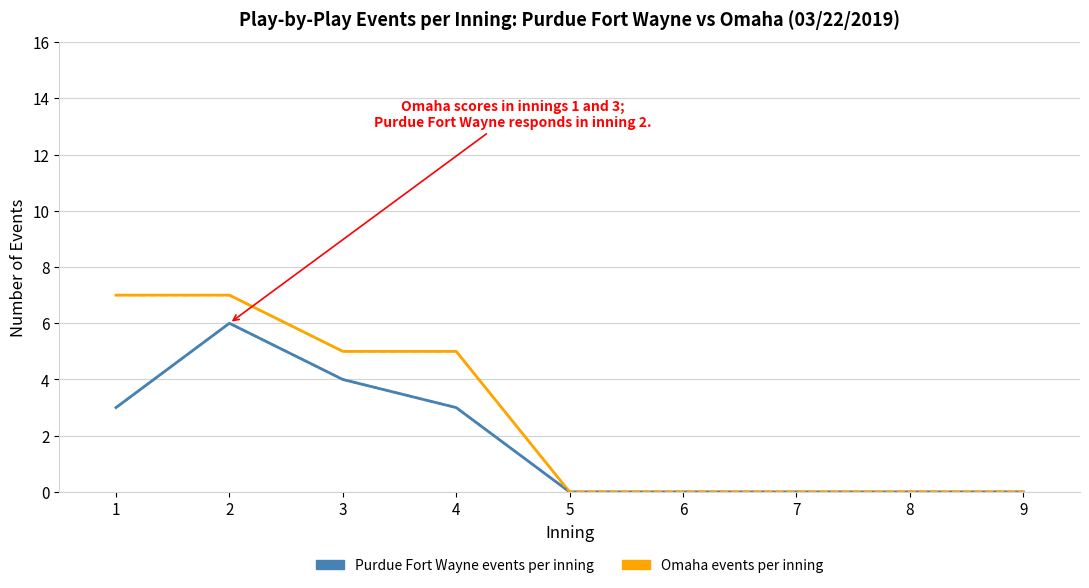

Is it true that Purdue Fort Wayne events (dashed) equals 2 at 6?

False